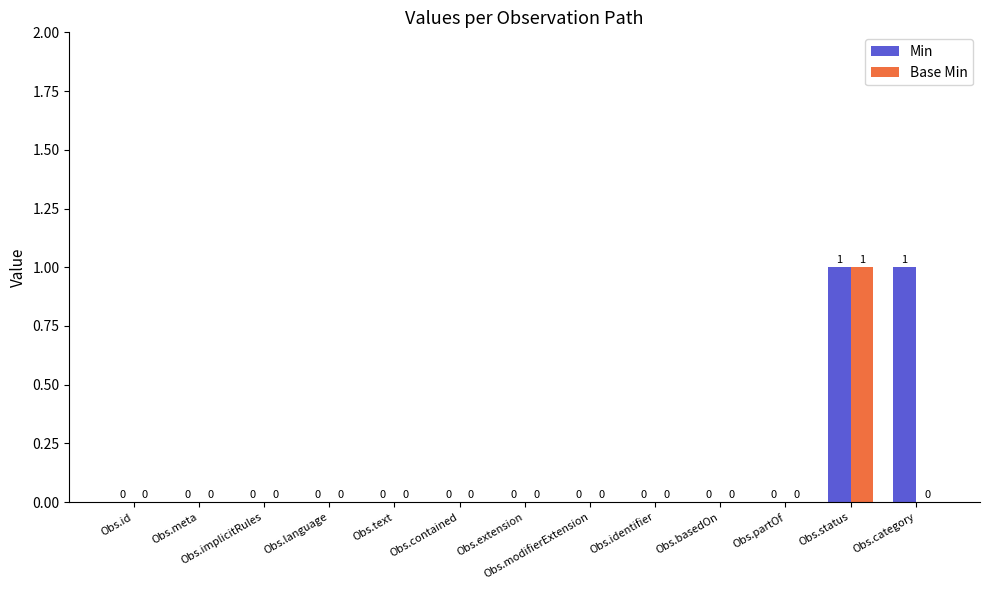

Read the Min value at Obs.category.

1